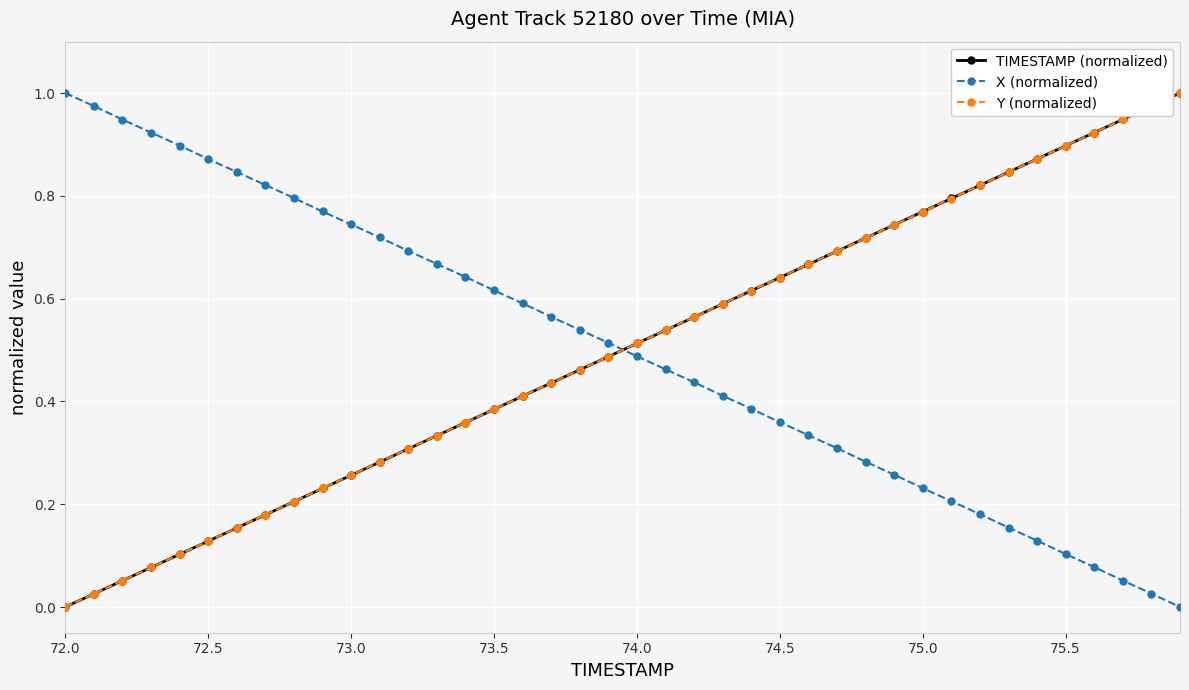

True or false: X (normalized) has more than 0 points higher than both neighbors.

False